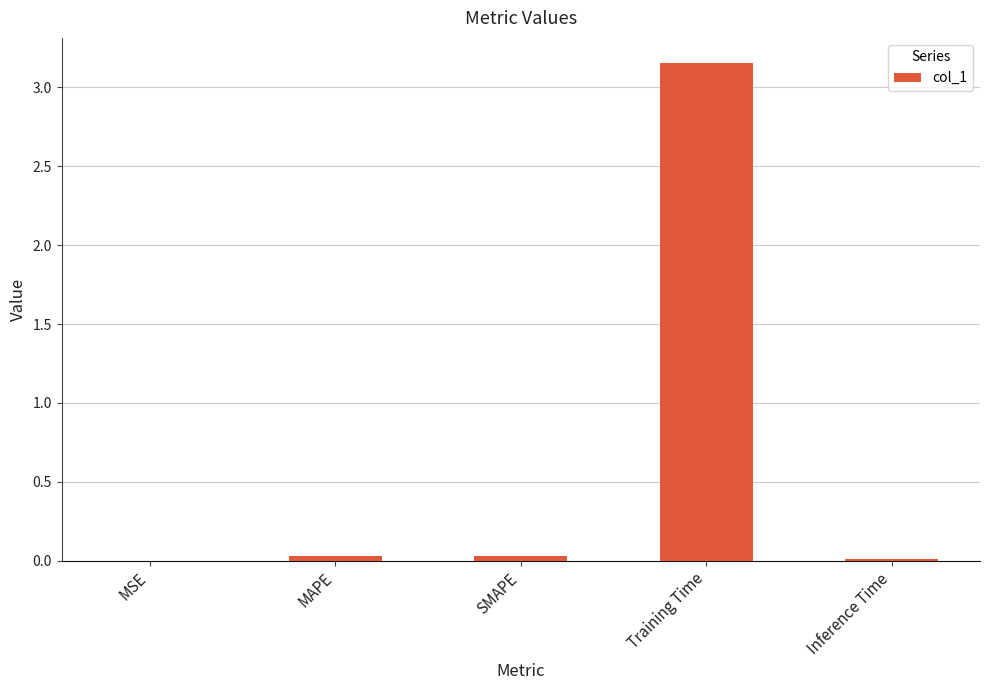

Between Inference Time and Training Time, which is larger?

Training Time